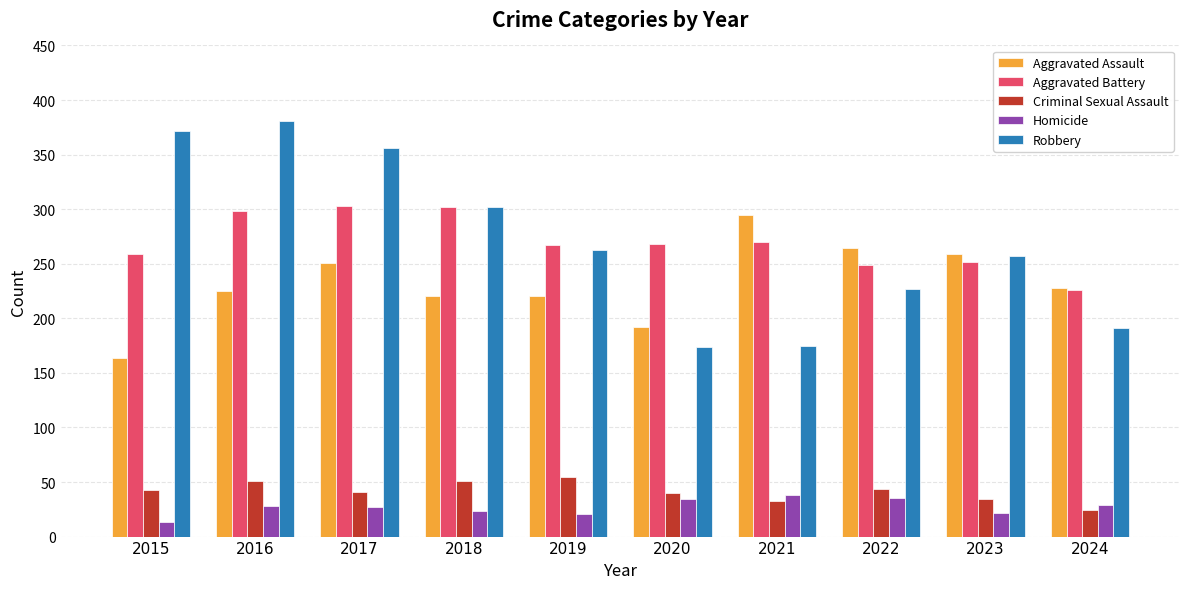

What is the maximum value shown in the chart?

381